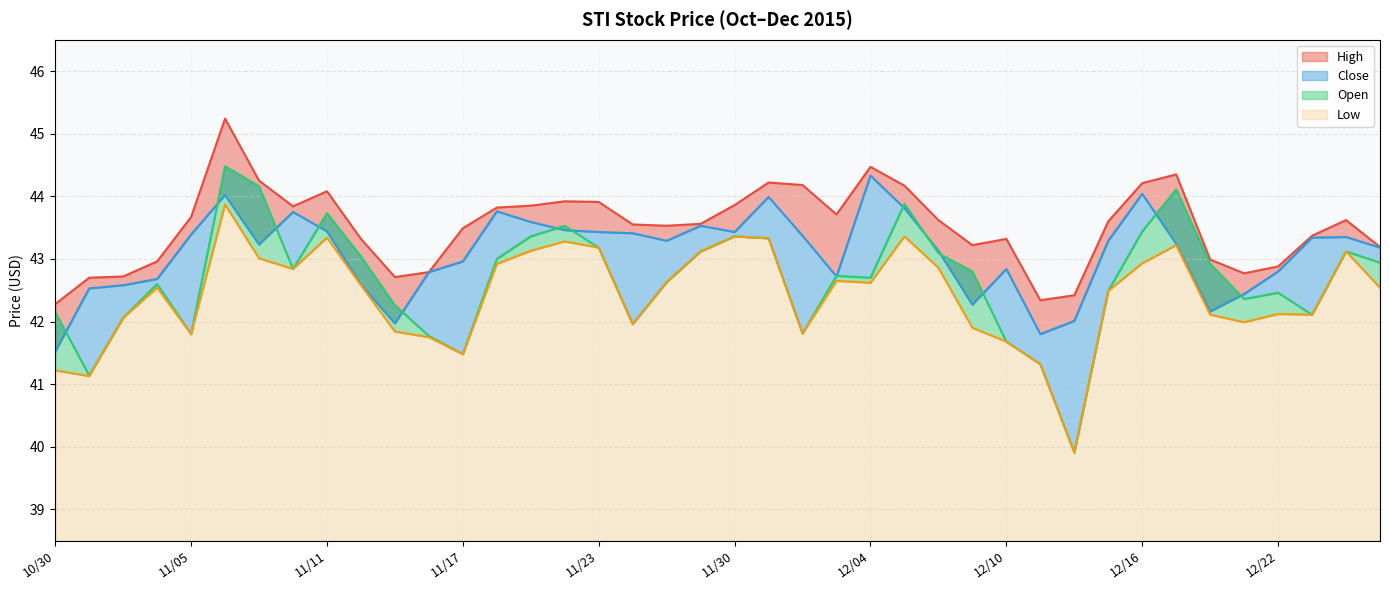

Is the value of Open at 11/18 greater than the value of Close at 11/19?

No